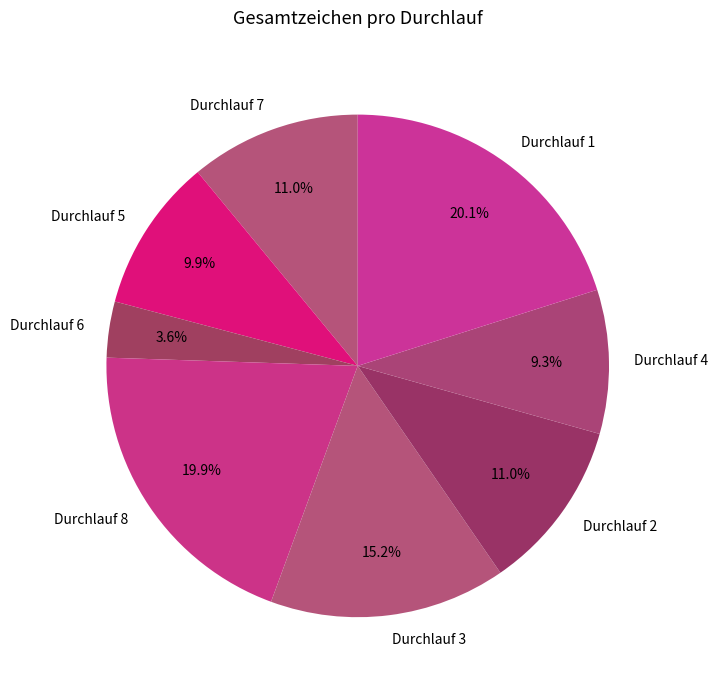

Which category has the smallest portion of the pie?

Durchlauf 6